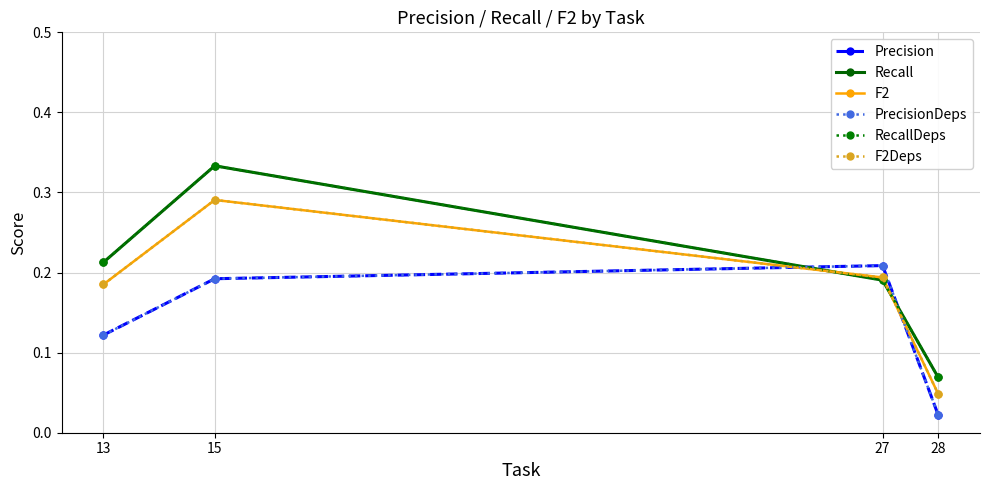

Is it true that Recall equals 0.2 at 27?

True